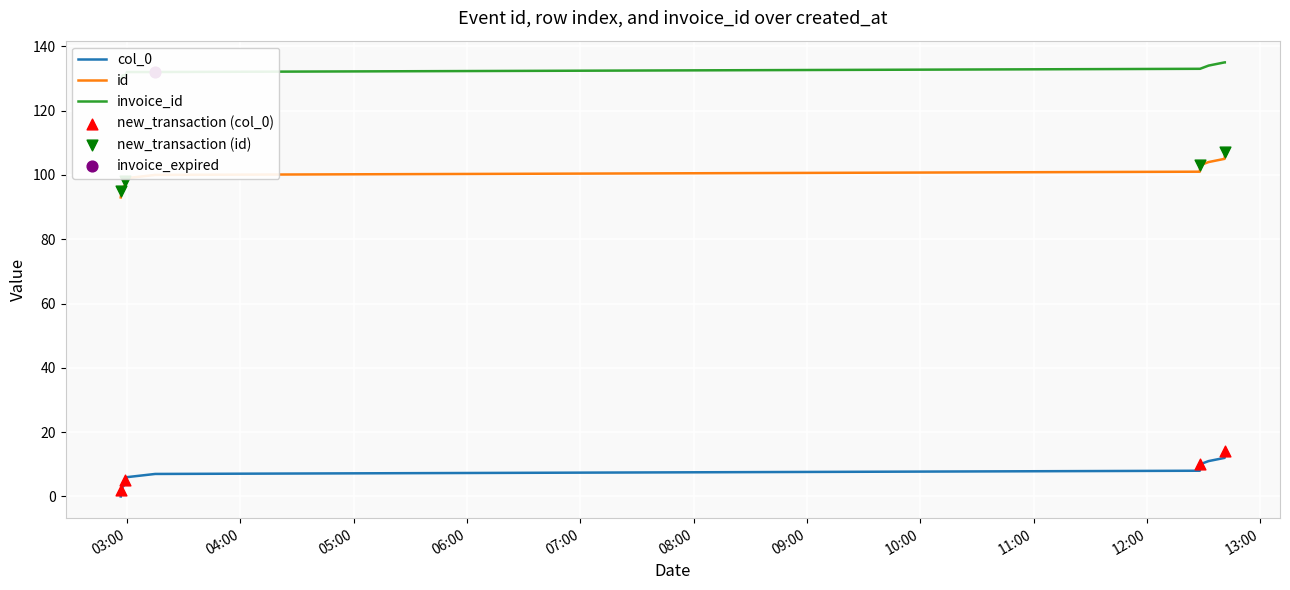

Which series has the largest Y range (max minus min)?

col_0